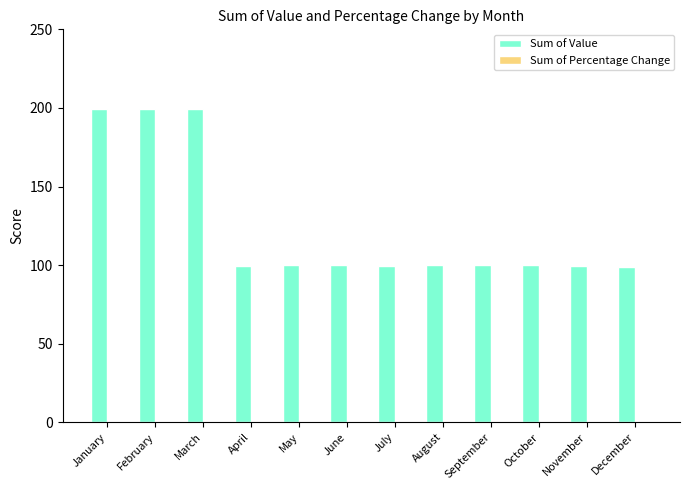

What is the average value of the Sum of Value series?

124.6